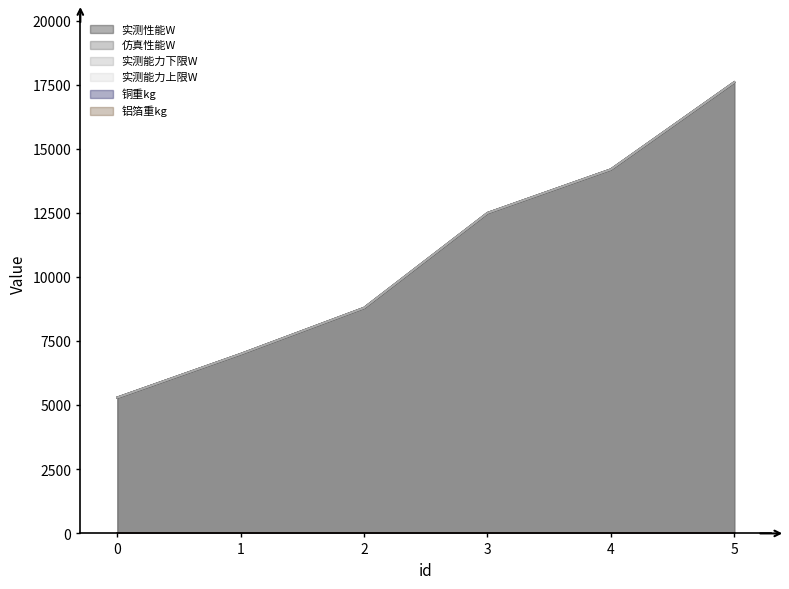

What is the difference between the highest and lowest values at 3?

12496